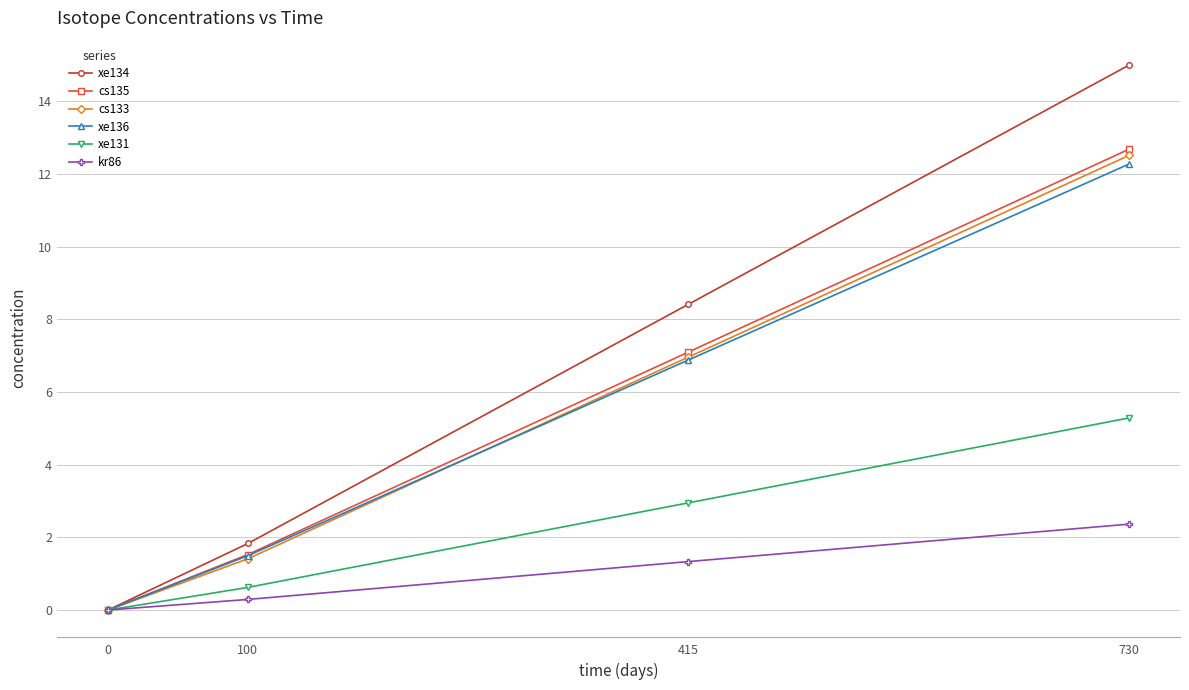

The value of xe136 at 730 is 5.2. True or false?

False